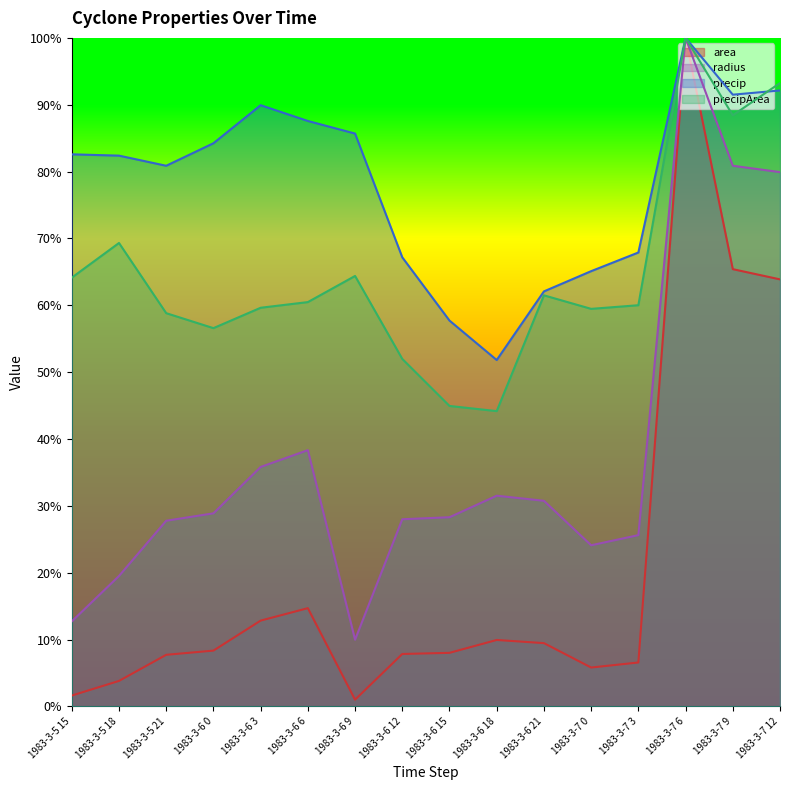

What is the difference between the area values at 1983-3-5 15 and 1983-3-7 6?

98.4